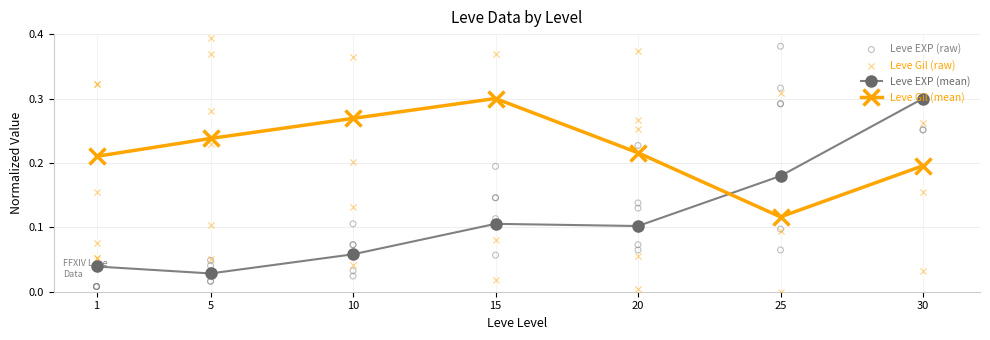

In Leve Gil (mean), how many points are higher than both neighbors (excluding endpoints)?

1